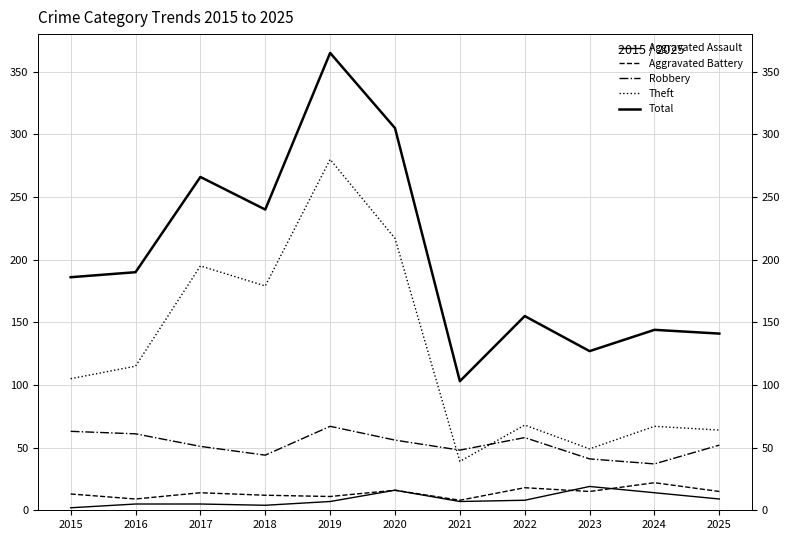

The Aggravated Assault series shows 2 at 2016. True or false?

False